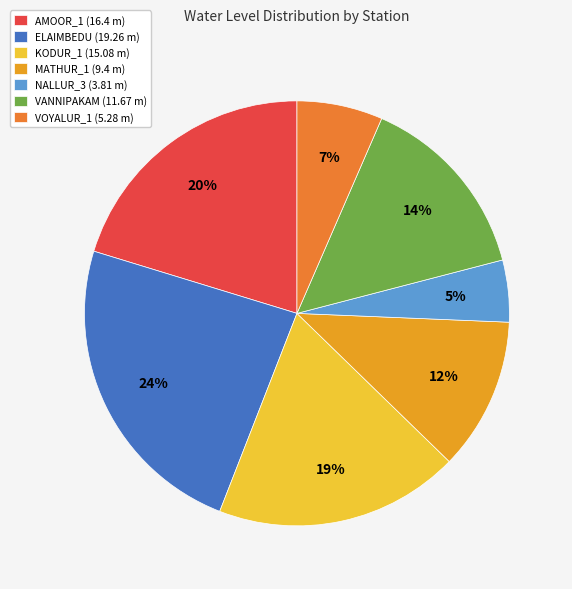

True or false: VANNIPAKAM accounts for 4% of the total.

False